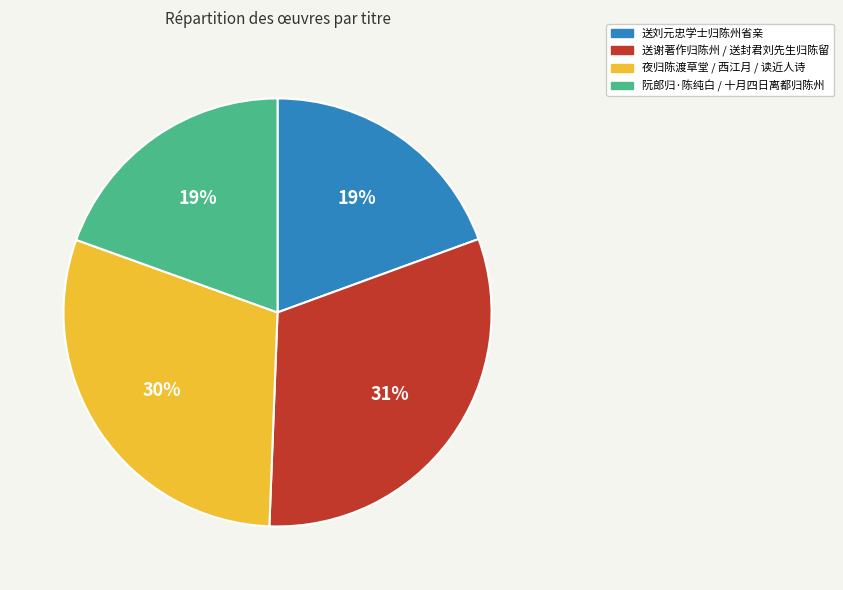

To the nearest percent, what is the difference between the largest and smallest slice percentages?

12%